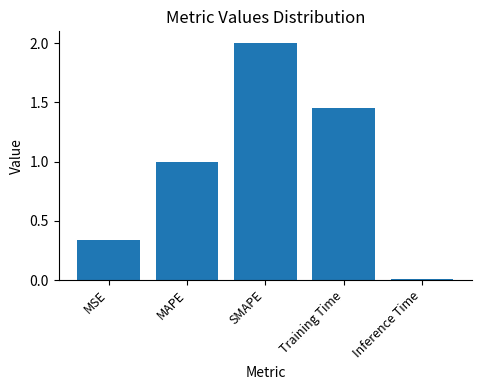

What is the difference between the values at MSE and Training Time?

1.1